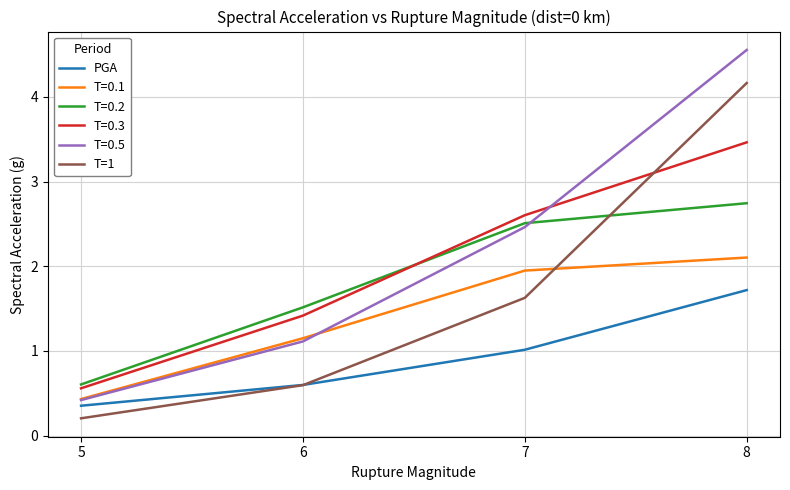

What is the spread (max minus min) of values at 8?

2.8